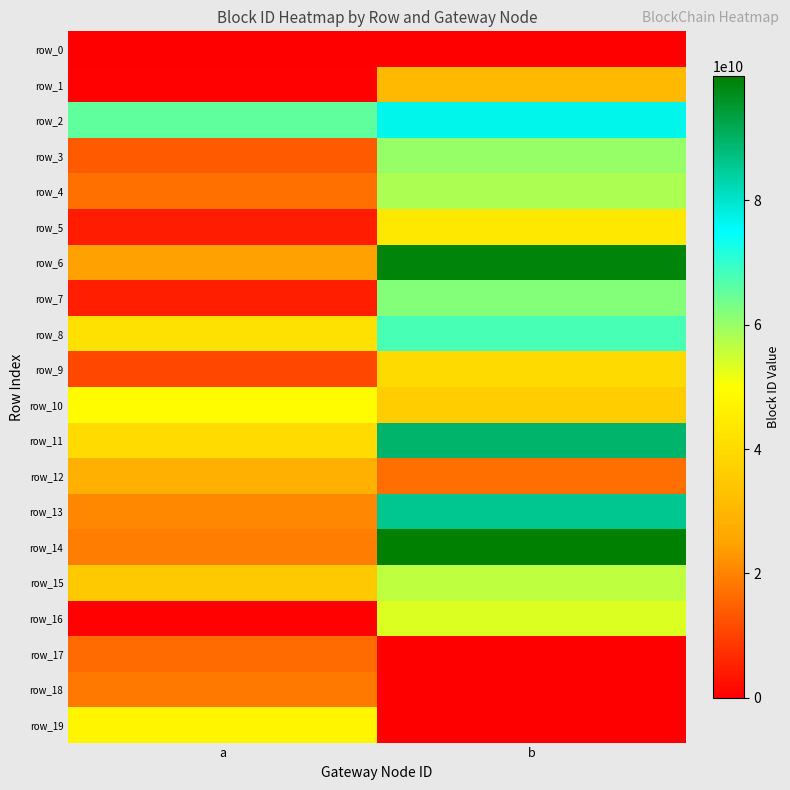

What is the greatest value displayed?

99949037786